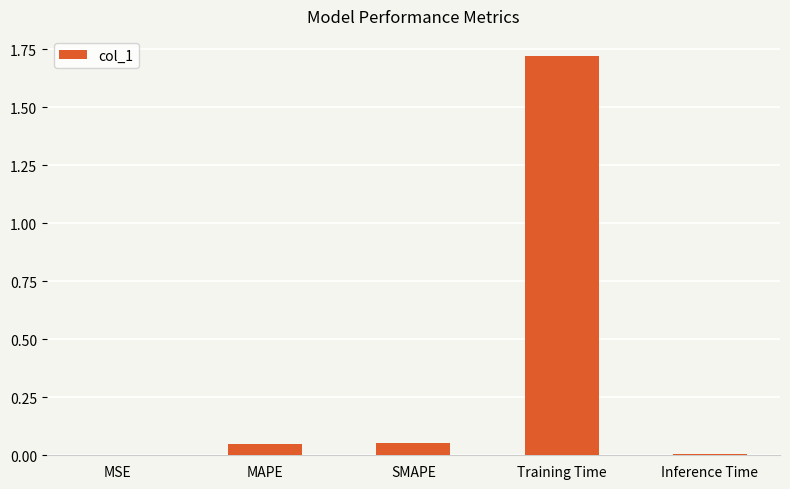

What is the sum of all values?

1.8